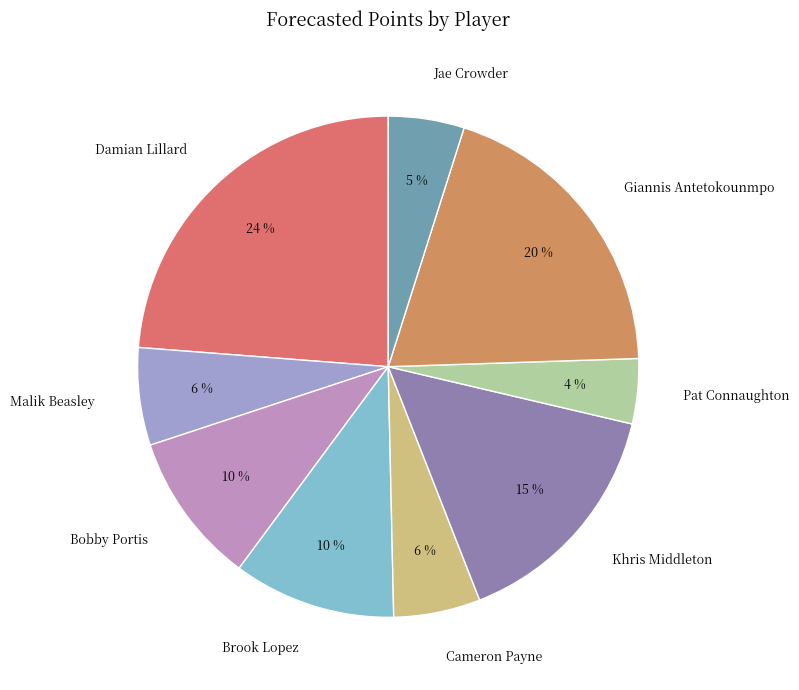

How many slices are in this pie chart?

9